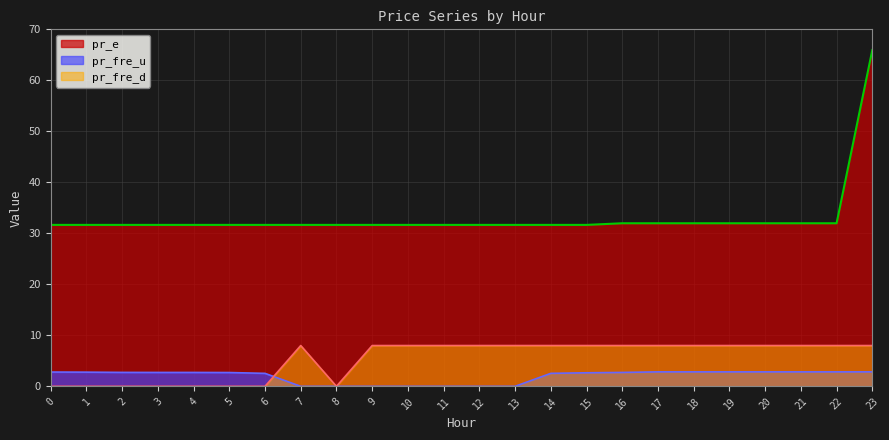

What is the sum of the pr_fre_d values at 7 and 14?

16.0